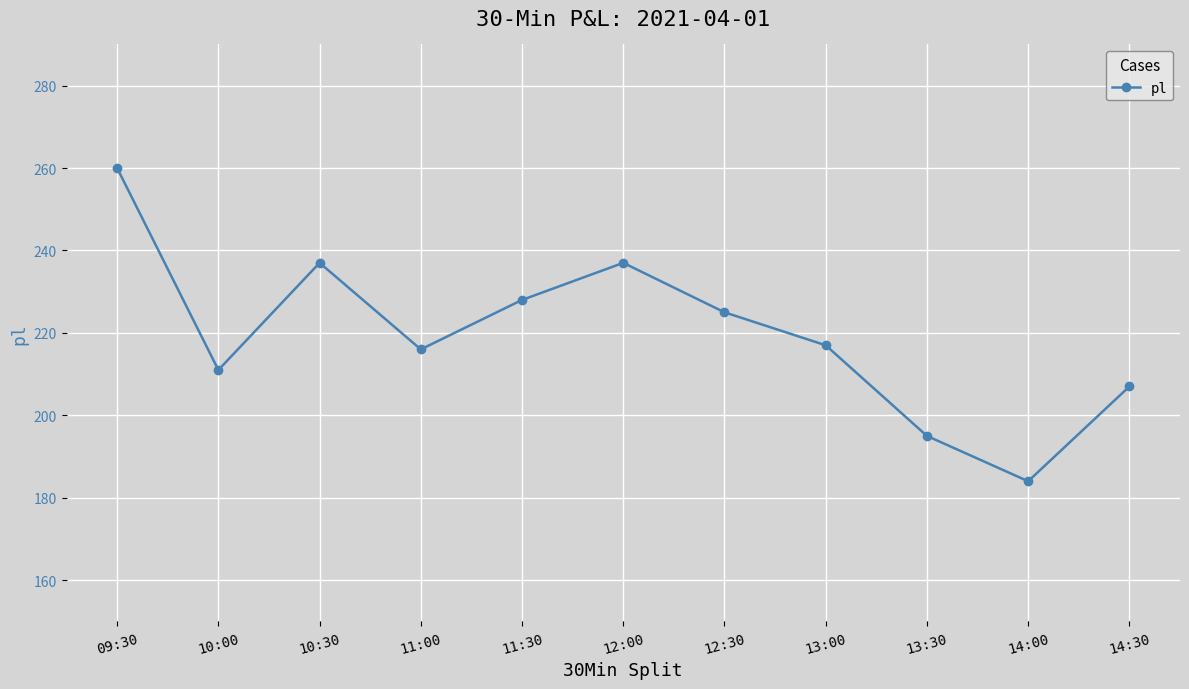

Does the chart have visible grid lines?

Yes